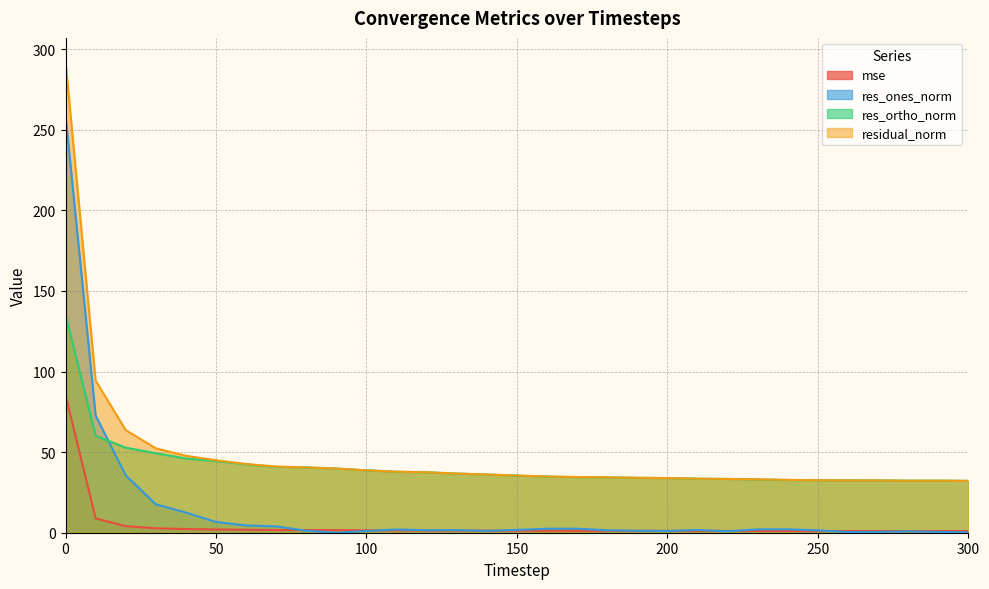

Which series has the largest total across all categories?

residual_norm